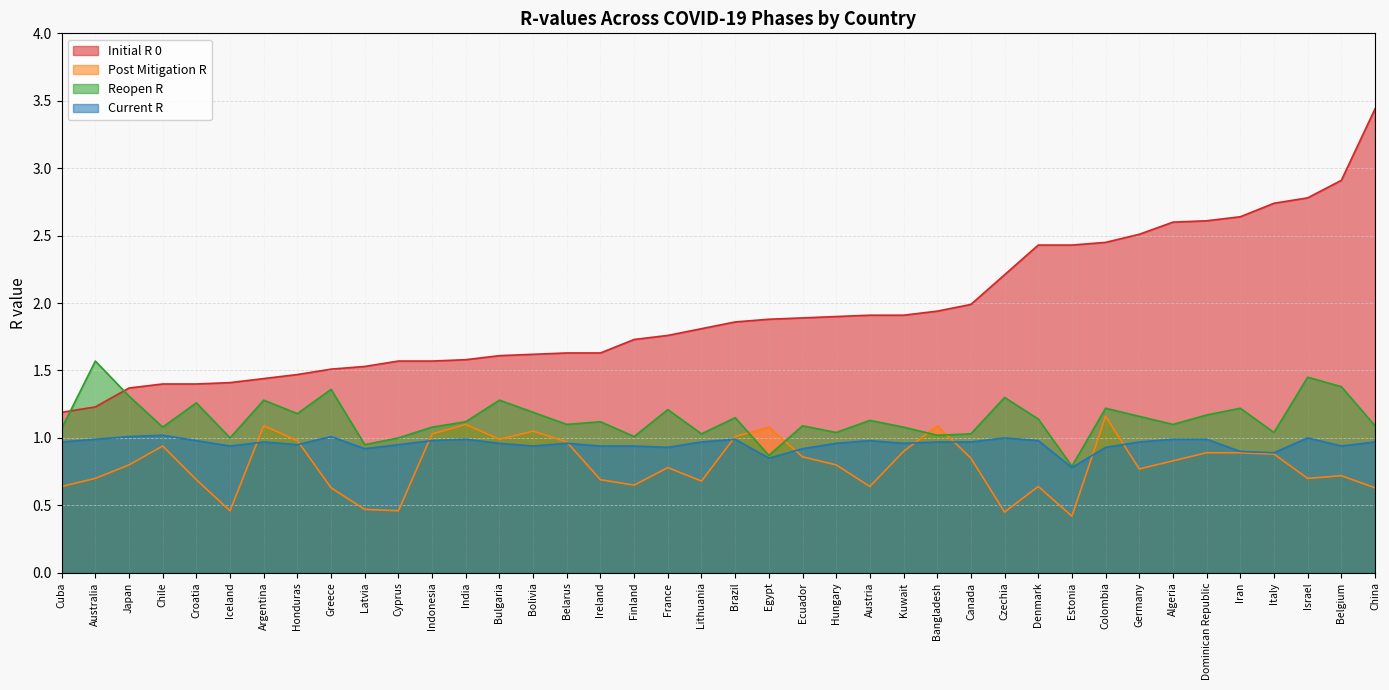

Reading right to left, what are all the values shown in this chart?

initial_r_0: Lithuania=1.8	Latvia=1.5	Kuwait=1.9	Japan=1.4	Italy=2.7	Israel=2.8	Ireland=1.6	Iran=2.6	Indonesia=1.6	India=1.6	Iceland=1.4	Hungary=1.9	Honduras=1.5	Greece=1.5	Germany=2.5	France=1.8	Finland=1.7	Estonia=2.4	Egypt=1.9	Ecuador=1.9	Dominican Republic=2.6	Denmark=2.4	Czechia=2.2	Cyprus=1.6	Cuba=1.2	Croatia=1.4	Colombia=2.5	China=3.4	Chile=1.4	Canada=2.0	Bulgaria=1.6	Brazil=1.9	Bolivia=1.6	Belgium=2.9	Belarus=1.6	Bangladesh=1.9	Austria=1.9	Australia=1.2	Argentina=1.4	Algeria=2.6
post_mitigation_r: Lithuania=0.7	Latvia=0.5	Kuwait=0.9	Japan=0.8	Italy=0.9	Israel=0.7	Ireland=0.7	Iran=0.9	Indonesia=1.0	India=1.1	Iceland=0.5	Hungary=0.8	Honduras=1.0	Greece=0.6	Germany=0.8	France=0.8	Finland=0.7	Estonia=0.4	Egypt=1.1	Ecuador=0.9	Dominican Republic=0.9	Denmark=0.6	Czechia=0.5	Cyprus=0.5	Cuba=0.6	Croatia=0.7	Colombia=1.2	China=0.6	Chile=0.9	Canada=0.8	Bulgaria=1.0	Brazil=1.0	Bolivia=1.1	Belgium=0.7	Belarus=1.0	Bangladesh=1.1	Austria=0.6	Australia=0.7	Argentina=1.1	Algeria=0.8
reopen_r: Lithuania=1.0	Latvia=0.9	Kuwait=1.1	Japan=1.3	Italy=1.0	Israel=1.4	Ireland=1.1	Iran=1.2	Indonesia=1.1	India=1.1	Iceland=1.0	Hungary=1.0	Honduras=1.2	Greece=1.4	Germany=1.2	France=1.2	Finland=1.0	Estonia=0.8	Egypt=0.9	Ecuador=1.1	Dominican Republic=1.2	Denmark=1.1	Czechia=1.3	Cyprus=1.0	Cuba=1.1	Croatia=1.3	Colombia=1.2	China=1.1	Chile=1.1	Canada=1.0	Bulgaria=1.3	Brazil=1.1	Bolivia=1.2	Belgium=1.4	Belarus=1.1	Bangladesh=1.0	Austria=1.1	Australia=1.6	Argentina=1.3	Algeria=1.1
current_r: Lithuania=1.0	Latvia=0.9	Kuwait=1.0	Japan=1.0	Italy=0.9	Israel=1.0	Ireland=0.9	Iran=0.9	Indonesia=1.0	India=1.0	Iceland=0.9	Hungary=1.0	Honduras=0.9	Greece=1.0	Germany=1.0	France=0.9	Finland=0.9	Estonia=0.8	Egypt=0.8	Ecuador=0.9	Dominican Republic=1.0	Denmark=1.0	Czechia=1.0	Cyprus=0.9	Cuba=1.0	Croatia=1.0	Colombia=0.9	China=1.0	Chile=1.0	Canada=1.0	Bulgaria=1.0	Brazil=1.0	Bolivia=0.9	Belgium=0.9	Belarus=1.0	Bangladesh=1.0	Austria=1.0	Australia=1.0	Argentina=1.0	Algeria=1.0